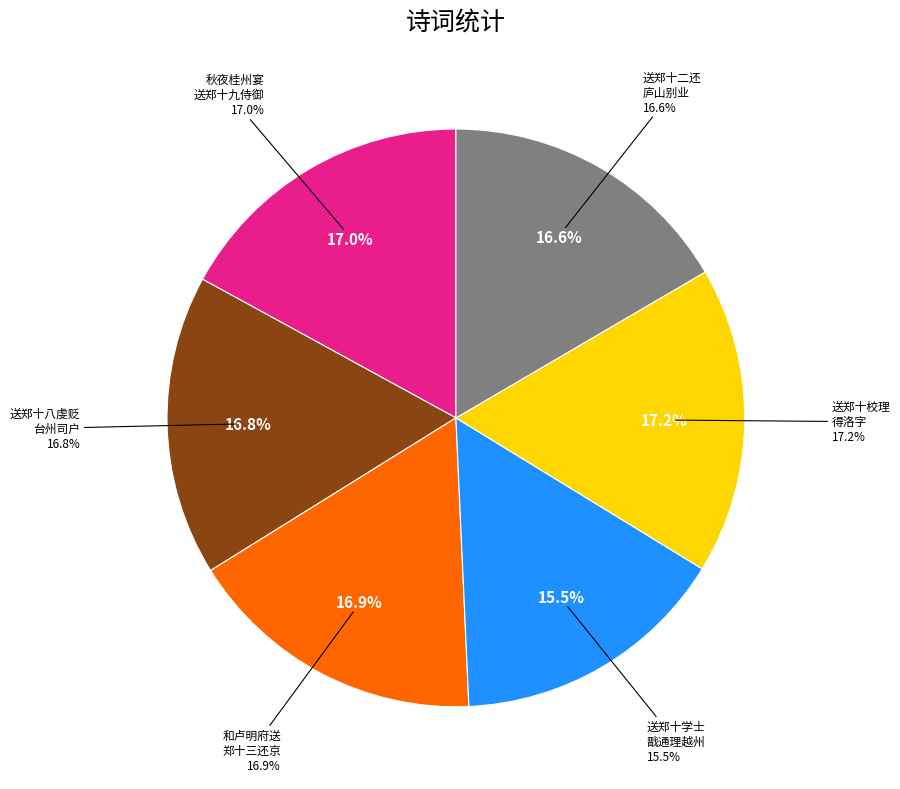

Between 送郑十学士戬通理越州 and 送郑十八虔贬台州司户伤其临老陷贼之故阙为面别情见于诗, which is larger?

送郑十八虔贬台州司户伤其临老陷贼之故阙为面别情见于诗